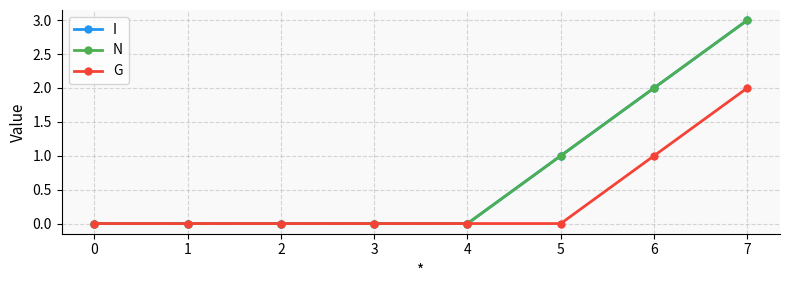

Reading right to left, list all the values displayed in this chart.

I: 7=3	6=2	5=1	4=0	3=0	2=0	1=0	0=0
N: 7=3	6=2	5=1	4=0	3=0	2=0	1=0	0=0
G: 7=2	6=1	5=0	4=0	3=0	2=0	1=0	0=0